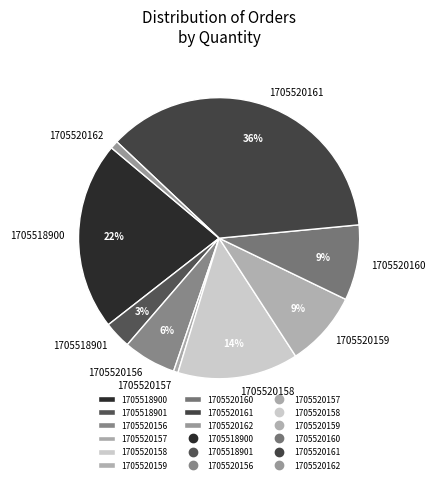

What percentage is the 1705520156 slice, to the nearest percent?

6%